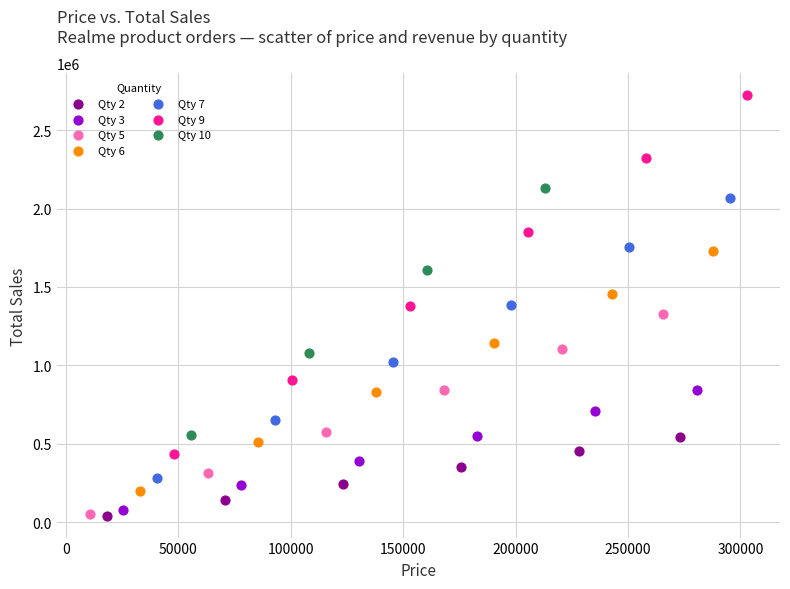

Which series reaches the maximum Y coordinate?

Qty 9